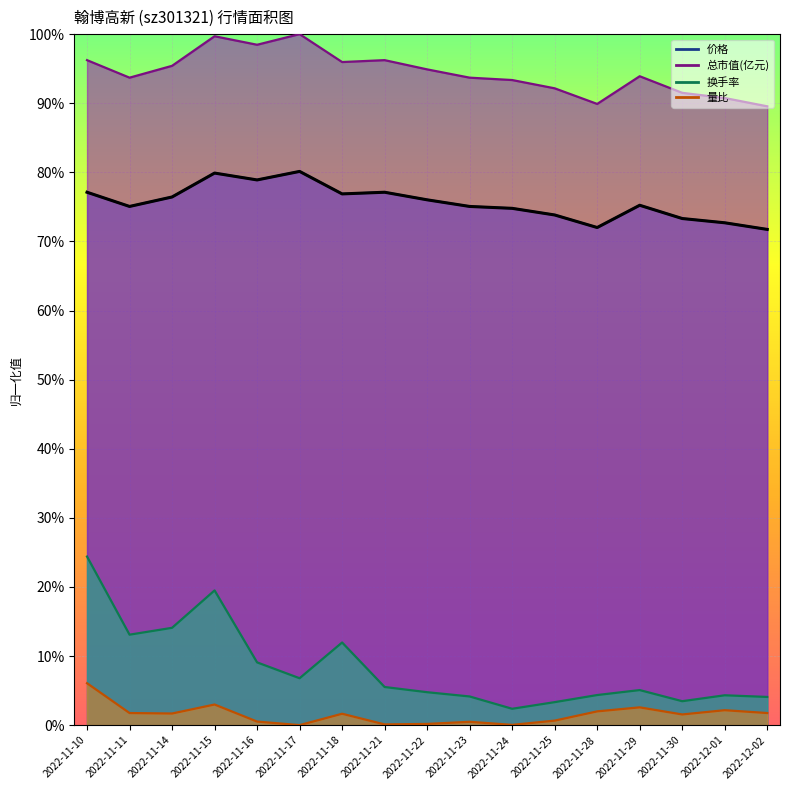

Reading left to right, extract all data points from this chart.

价格: 0.8	0.8	0.8	0.8	0.8	0.8	0.8	0.8	0.8	0.8	0.7	0.7	0.7	0.8	0.7	0.7	0.7
总市值(亿元): 1.0	0.9	1.0	1.0	1.0	1.0	1.0	1.0	0.9	0.9	0.9	0.9	0.9	0.9	0.9	0.9	0.9
换手率: 0.2	0.1	0.1	0.2	0.1	0.1	0.1	0.1	0.0	0.0	0.0	0.0	0.0	0.1	0.0	0.0	0.0
量比: 0.1	0.0	0.0	0.0	0.0	0.0	0.0	0.0	0.0	0.0	0.0	0.0	0.0	0.0	0.0	0.0	0.0